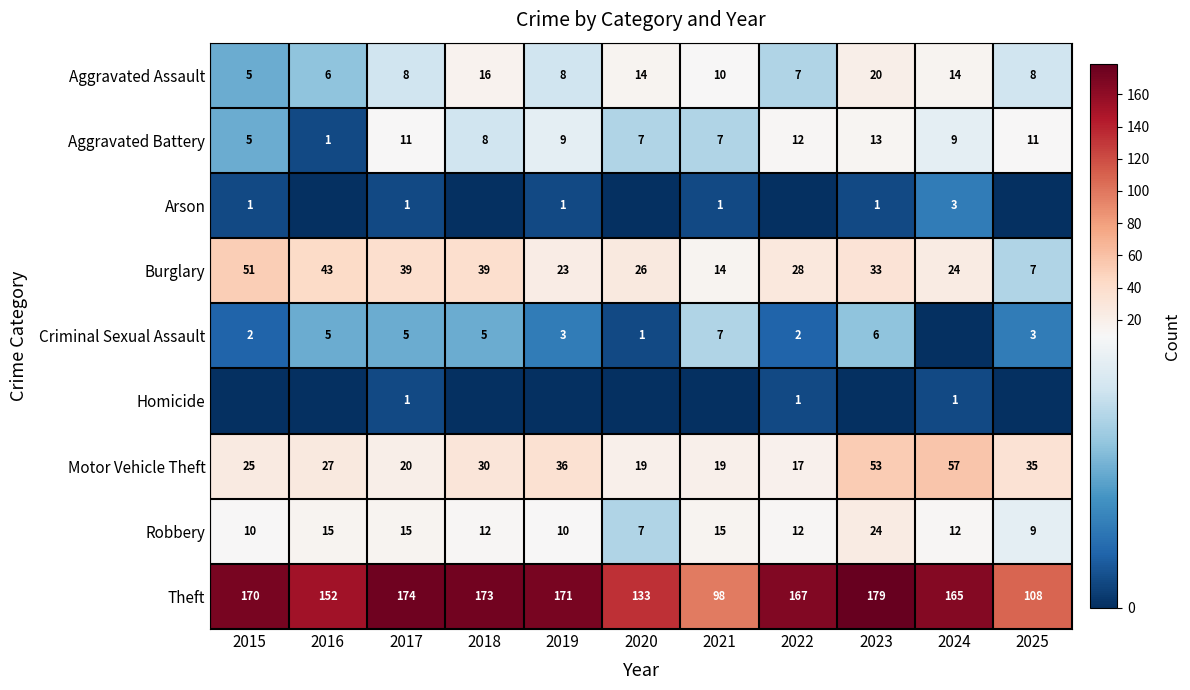

What is the sum of all Burglary values?

327